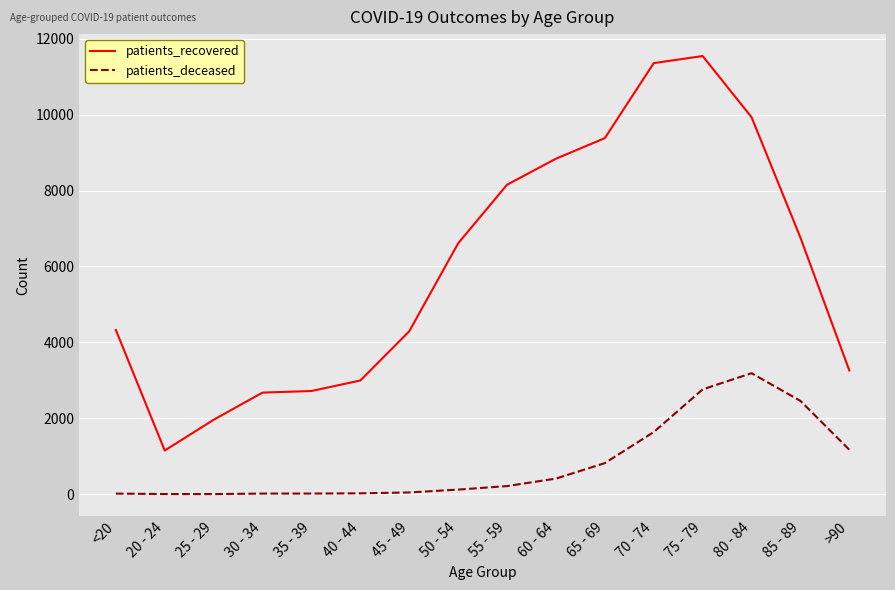

What is the sum of all patients_recovered values?

95969